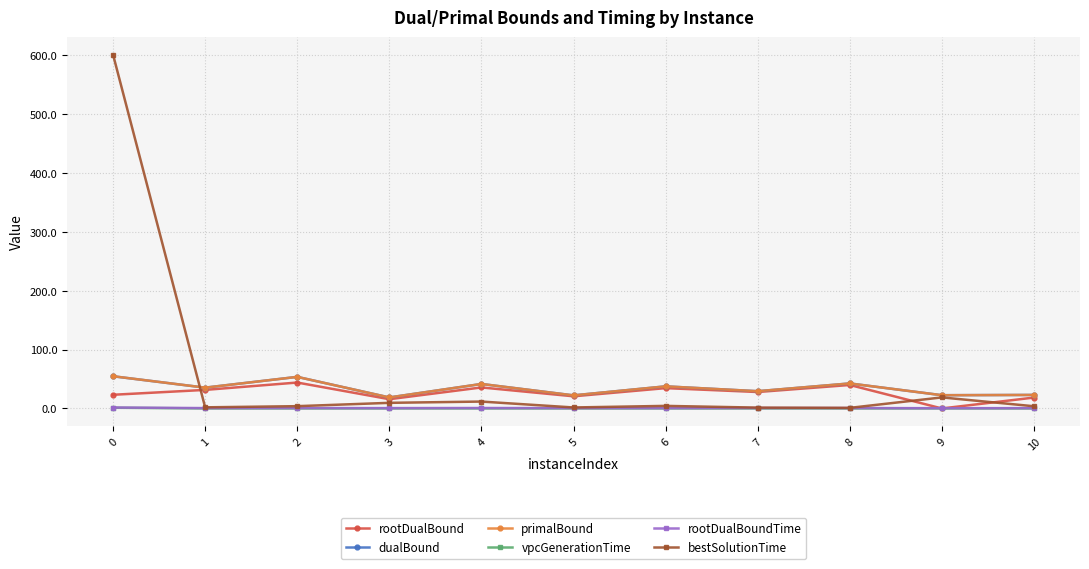

Which series has the largest range (max minus min)?

bestSolutionTime